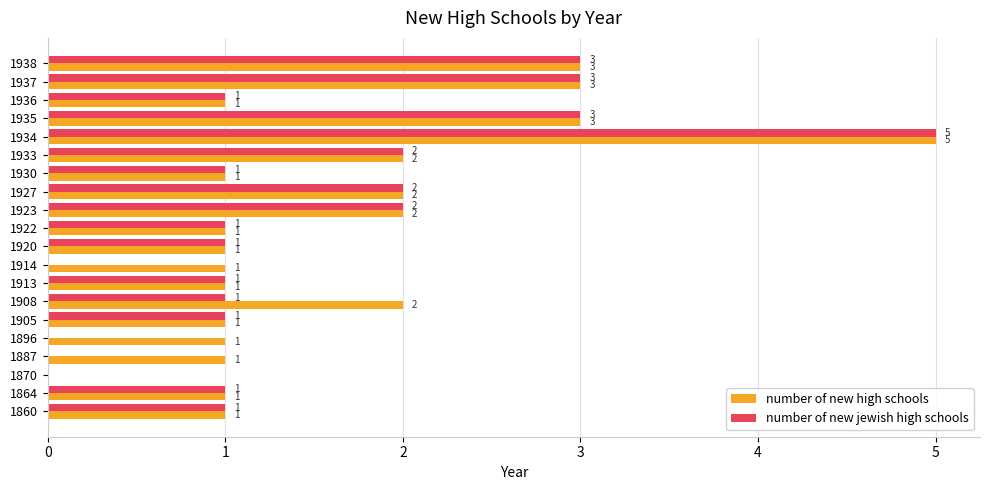

How many positive values does the number of new high schools series have?

19